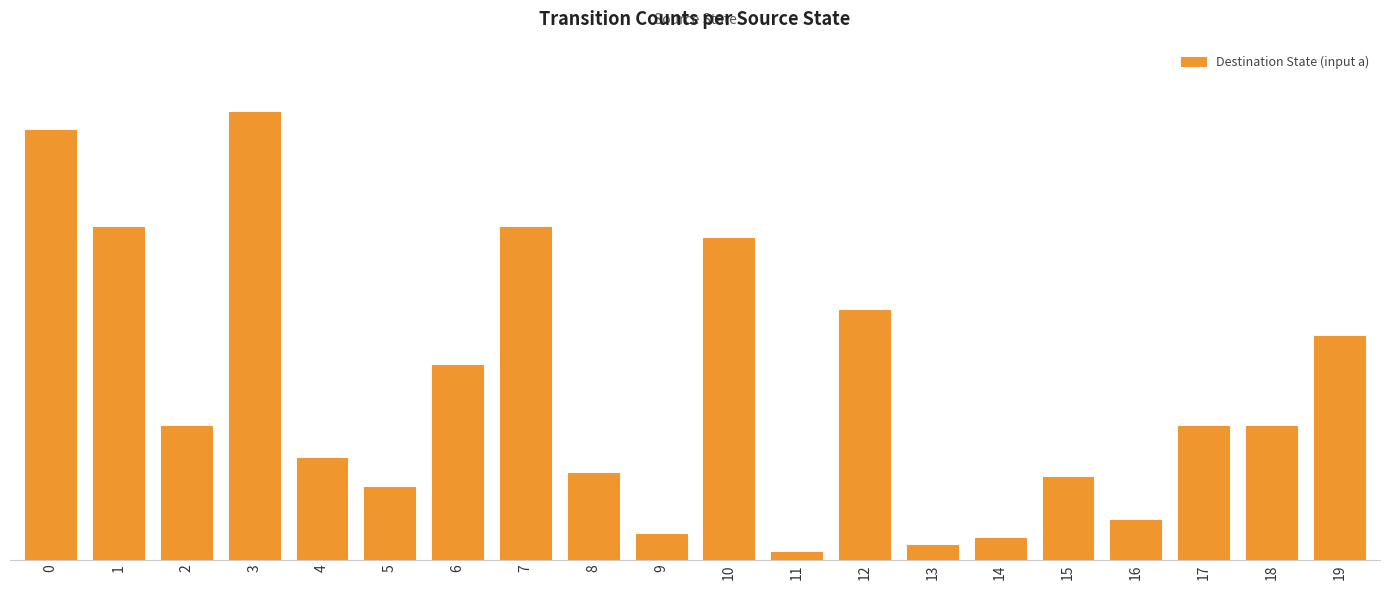

What is the ratio of the value at 3 to the value at 12?

1.8